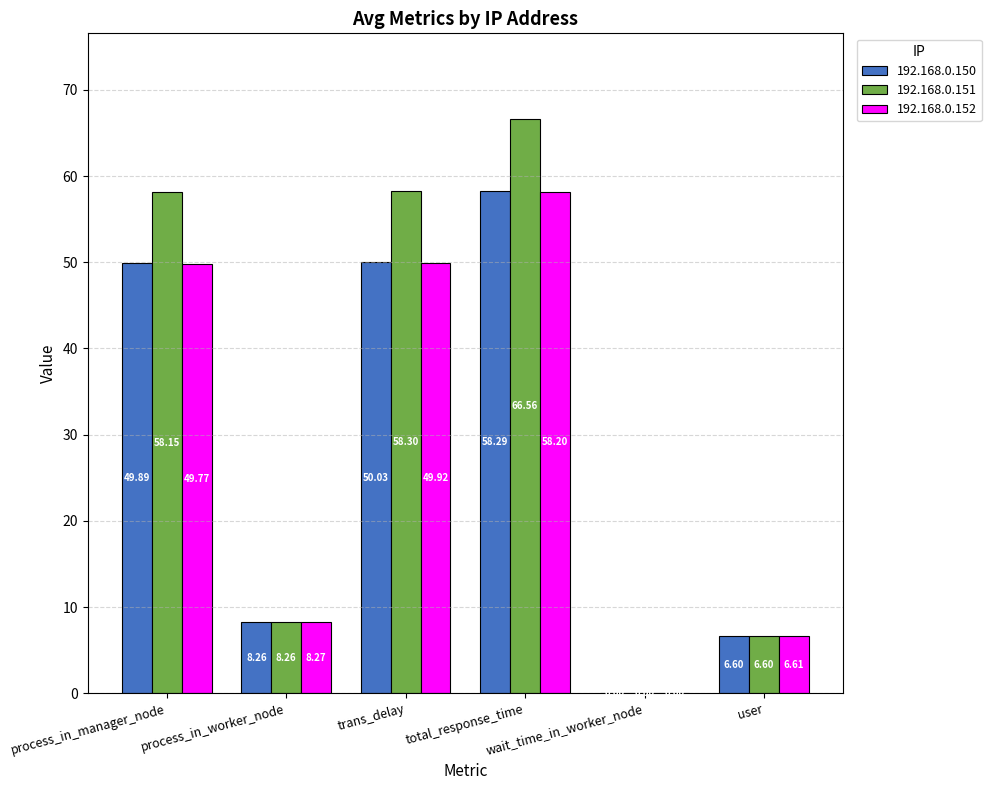

Does the chart contain stacked bars?

No